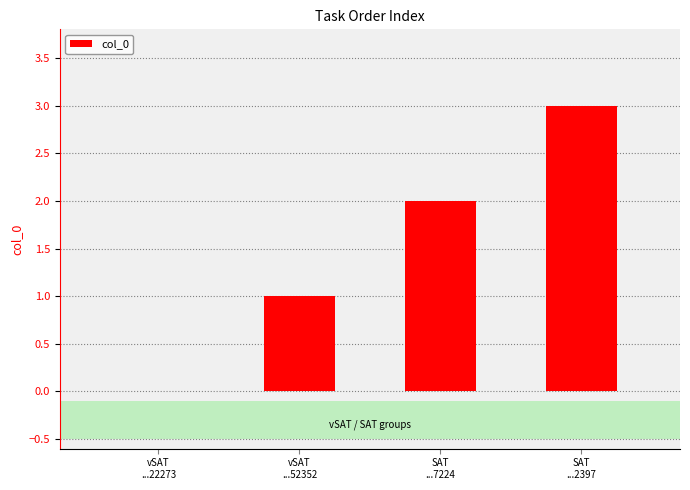

What is the sum of all values?

6